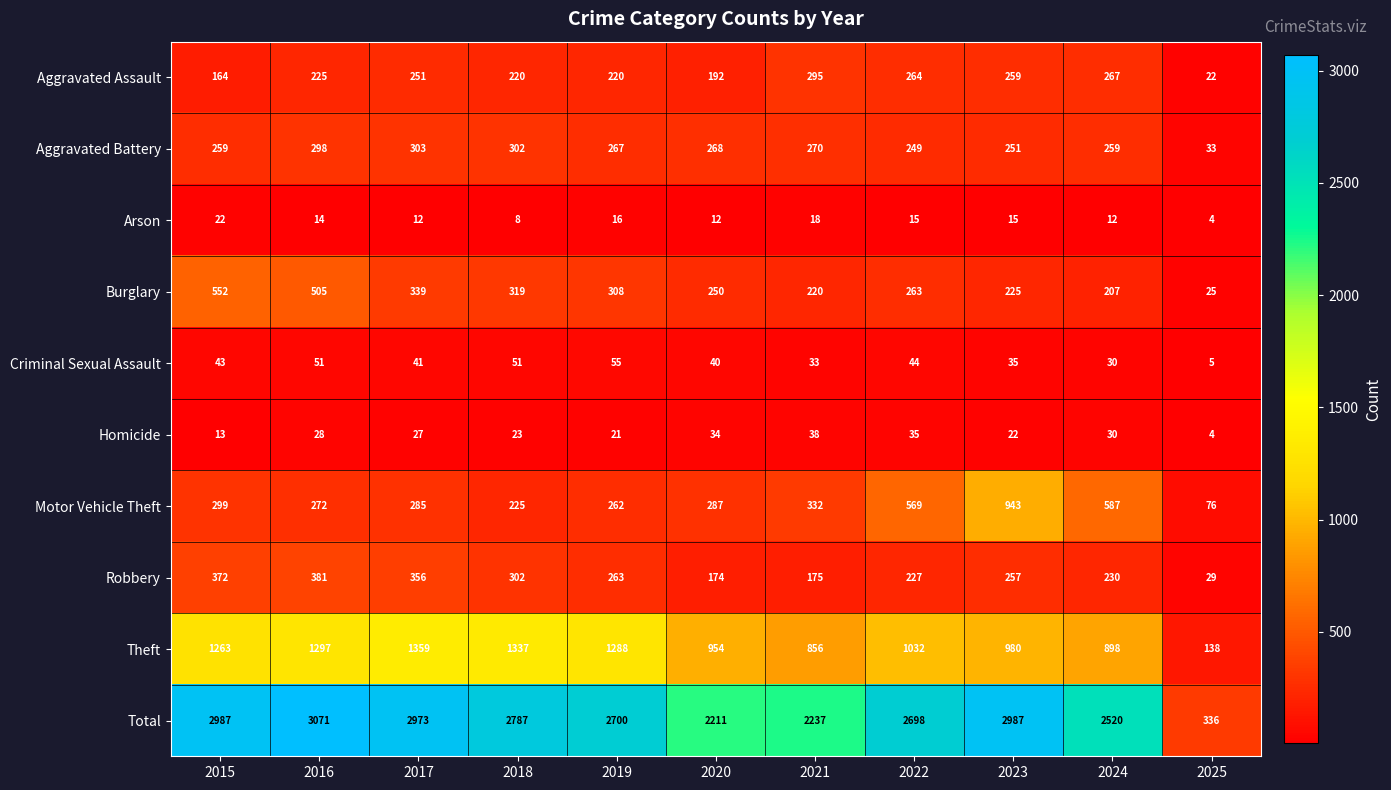

Where does the Motor Vehicle Theft series first go above 287?

2015